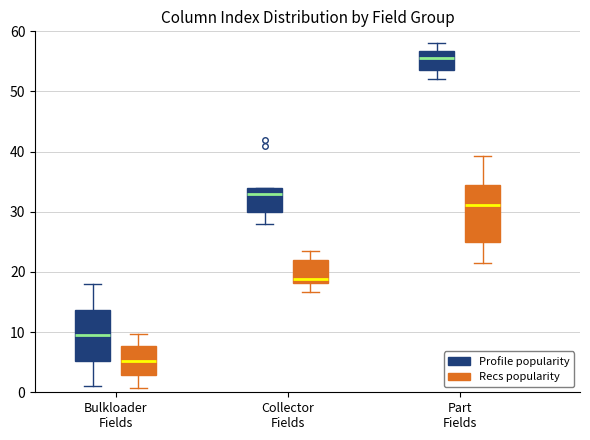

Where is the lower edge of the box for Bulkloader Fields (Profile popularity) on the y-axis? The values are not printed on the chart, so give them approximately, as read against the axis.

5